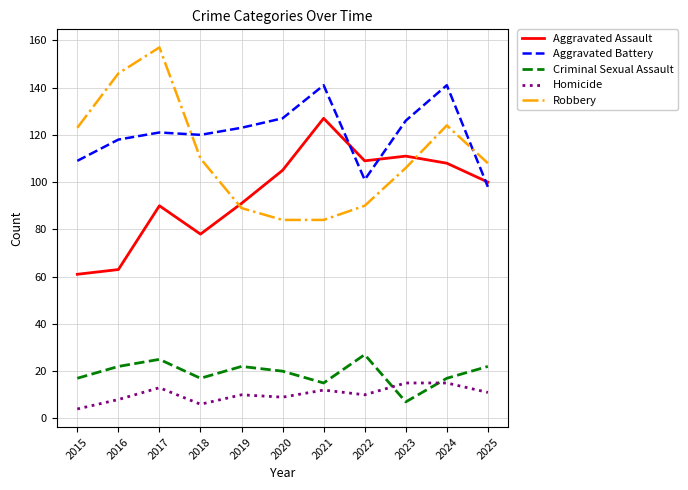

True or false: Homicide has more than 0 points higher than both neighbors.

True